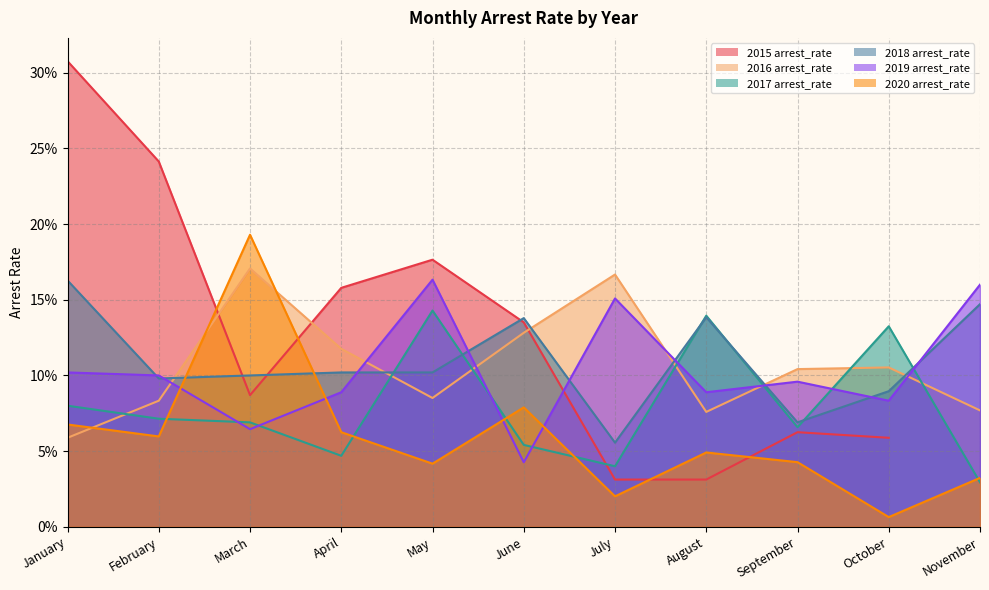

What is the average value of the 2016 arrest_rate series?

0.1